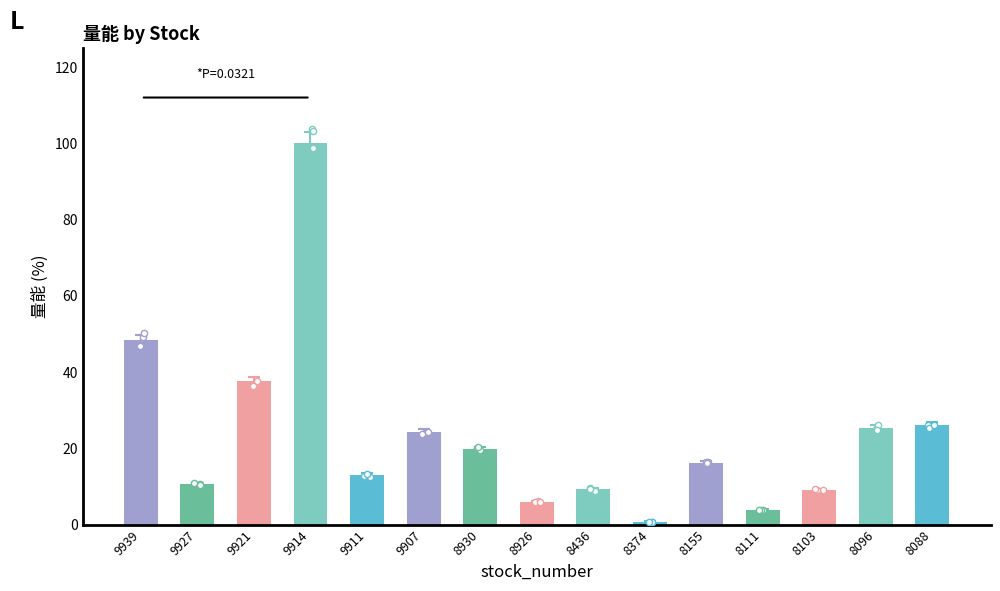

Between 9939 and 8926, which is larger?

9939